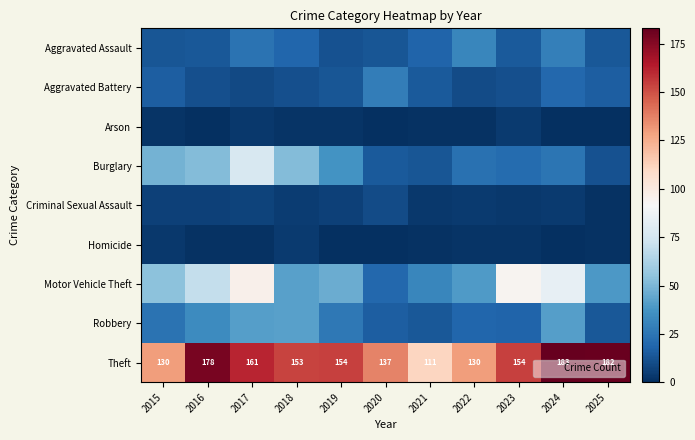

What is the sum of the Theft values at 2017 and 2016?

339